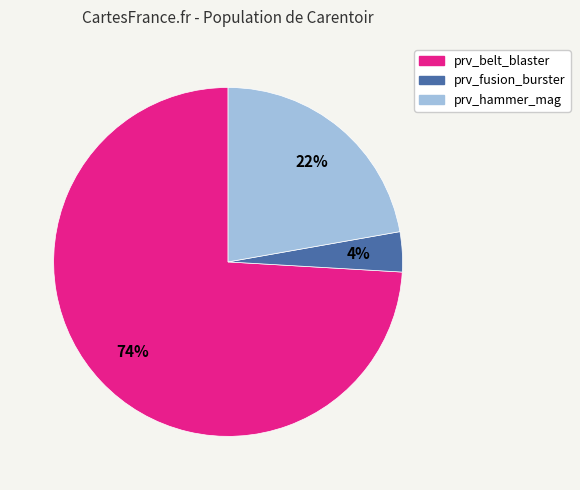

Which category has the smallest portion of the pie?

prv_fusion_burster